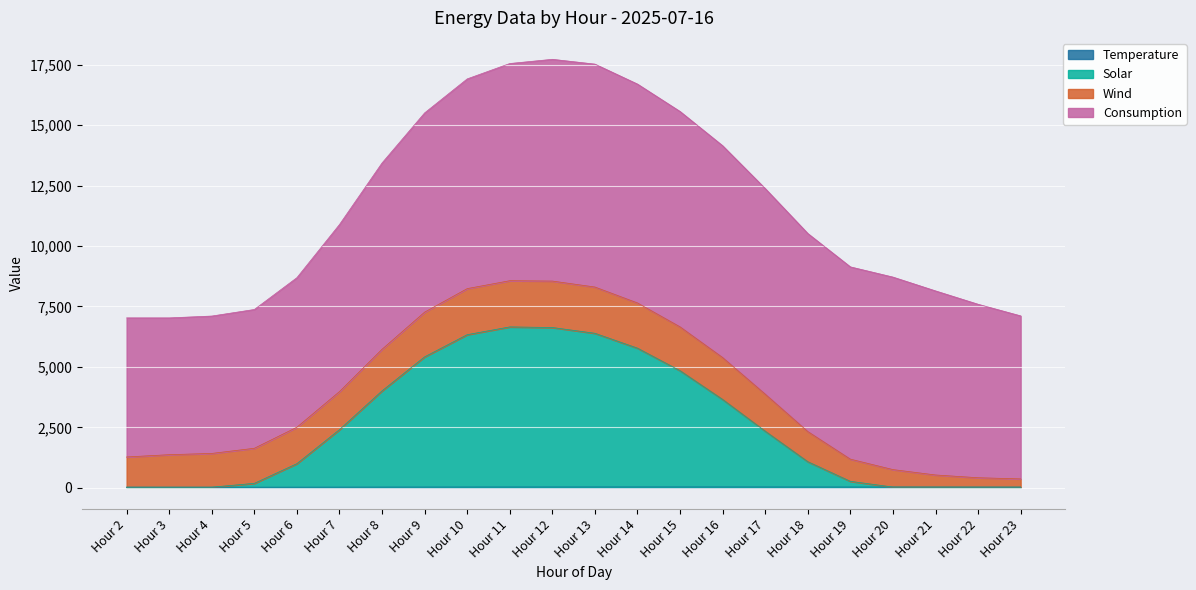

True or false: Temperature and Solar cross at least once.

False